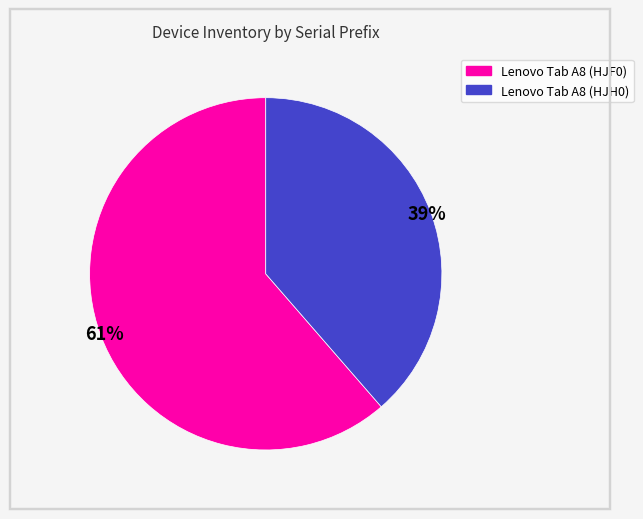

What is the ratio of the value at Lenovo Tab A8 (HJF0) to the value at Lenovo Tab A8 (HJH0)?

1.6